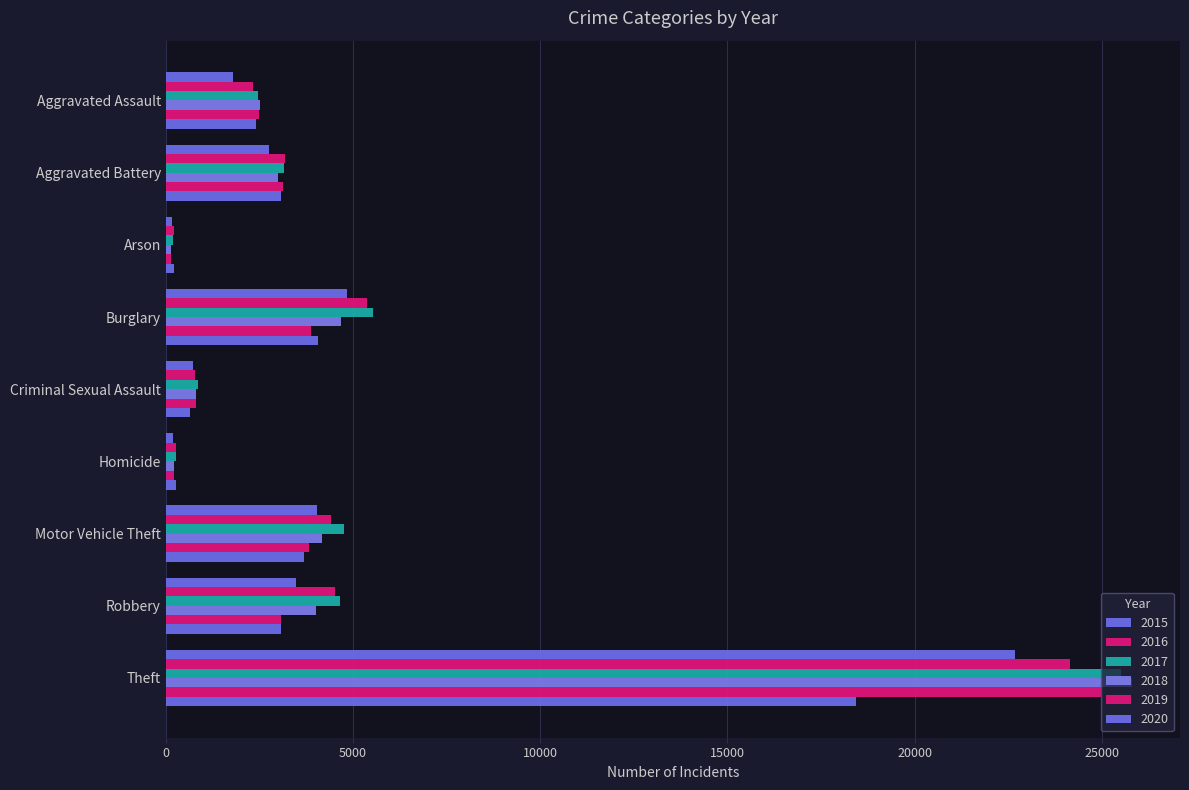

How many categories are shown in the chart?

9